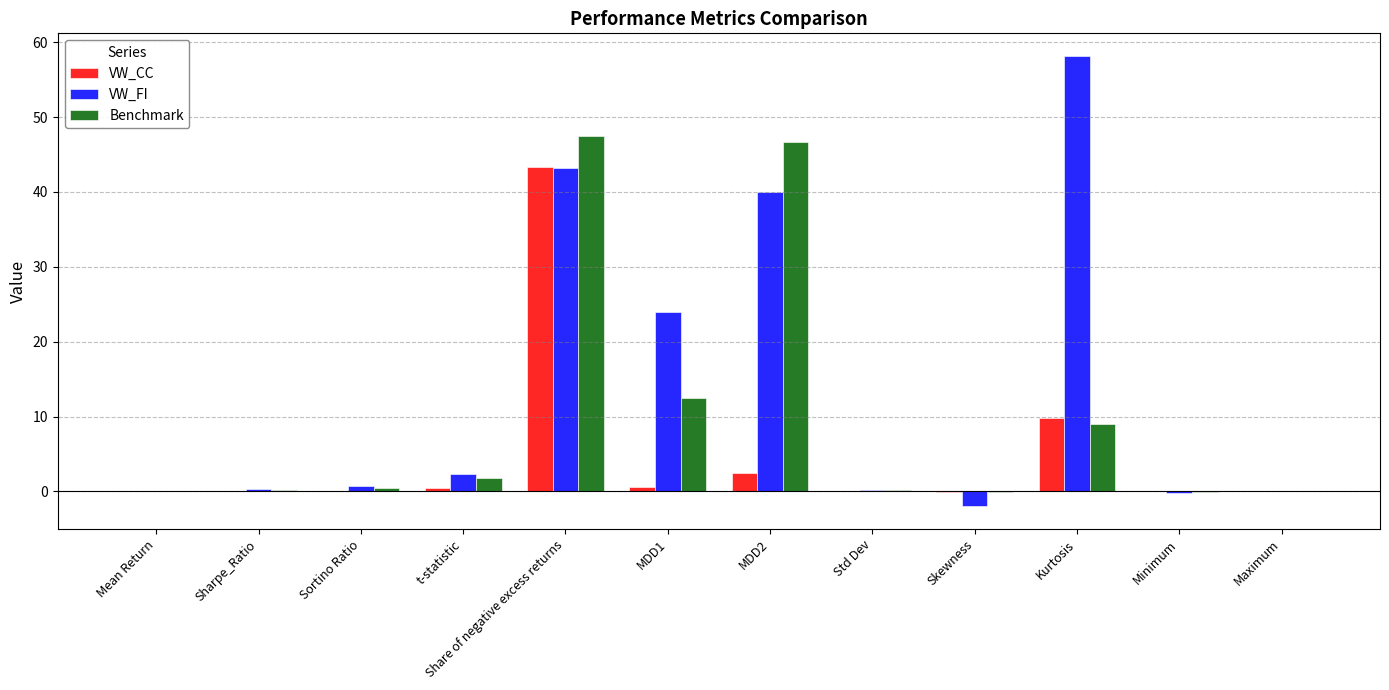

Is the value of Benchmark at Maximum greater than the value of VW_FI at Skewness?

Yes